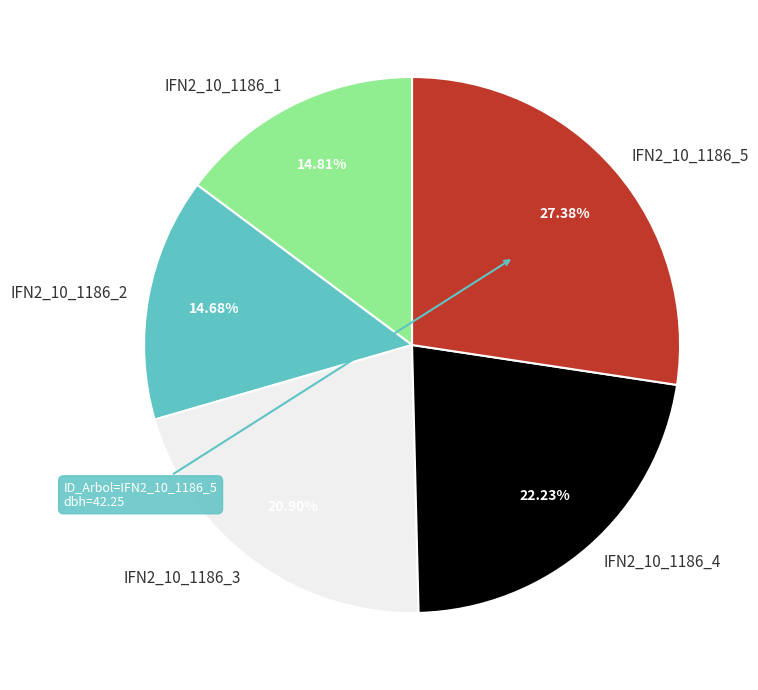

Combined, do IFN2_10_1186_4 and IFN2_10_1186_5 account for over 50%?

No